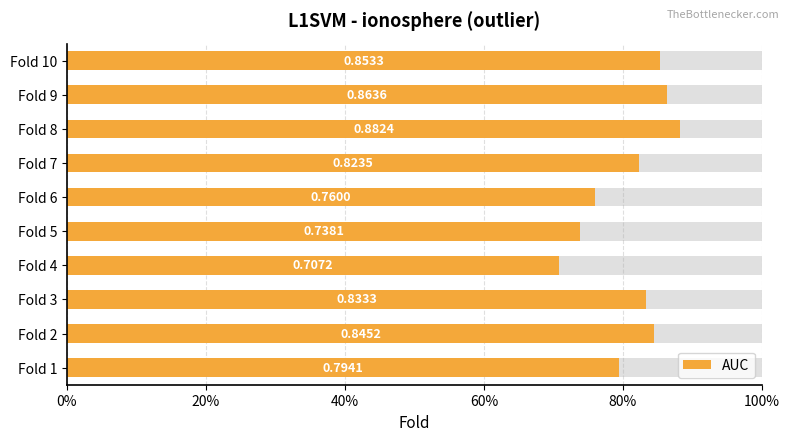

What is the sum of the values at Fold 1 and Fold 5?

1.5